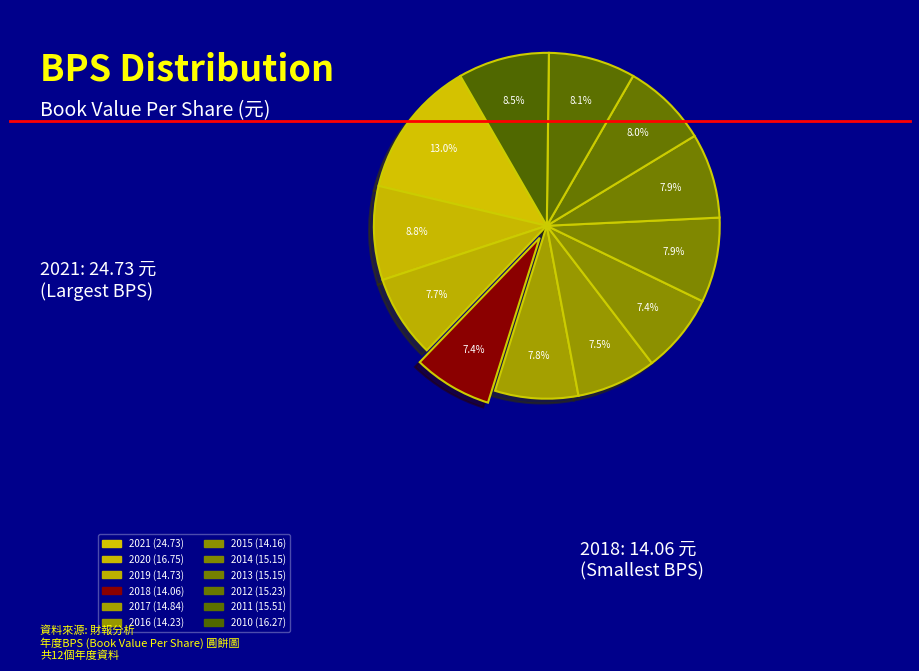

How many slices are in this pie chart?

12